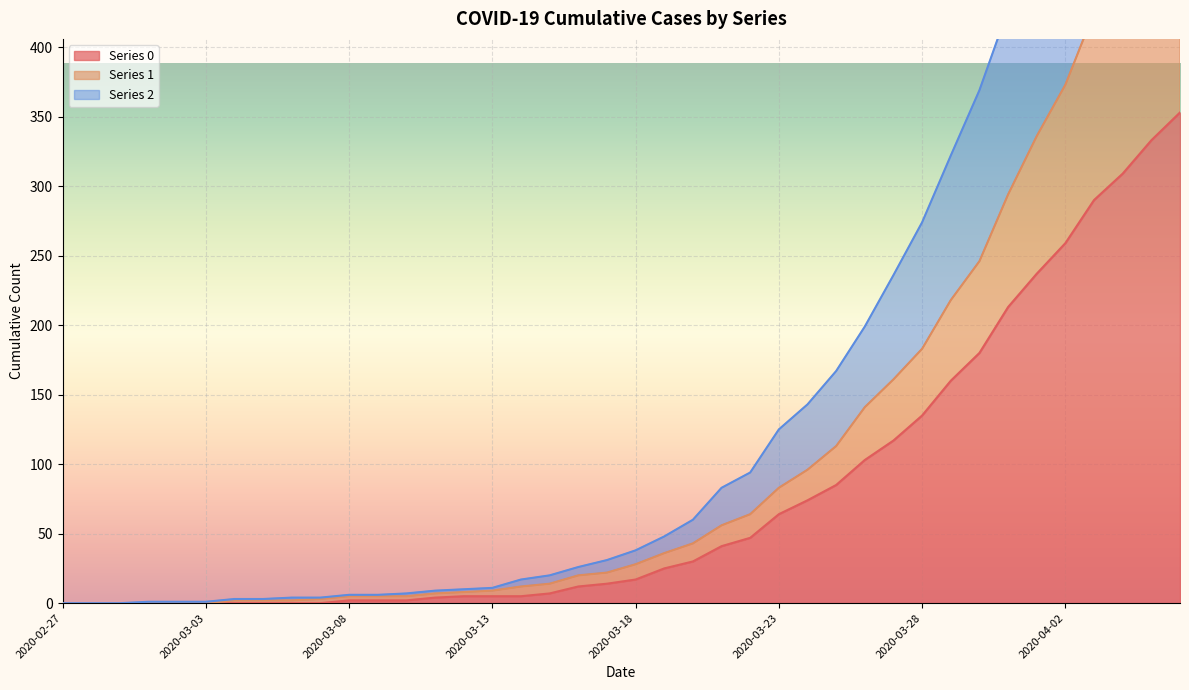

Does the chart display data point markers on the line(s)?

No